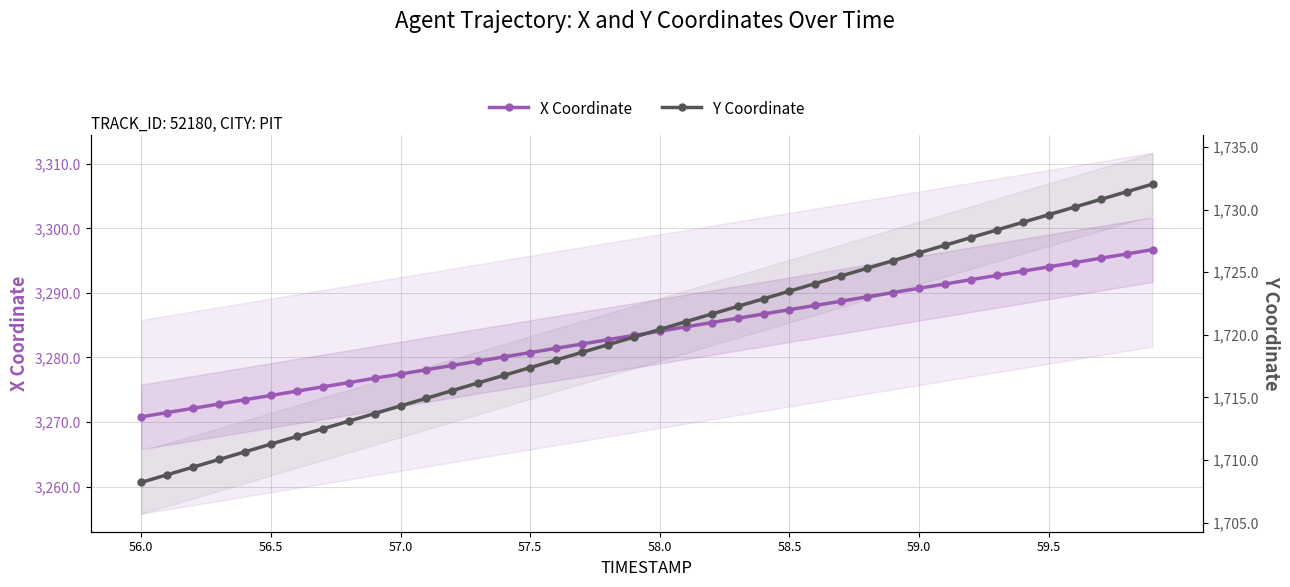

Which series has the largest range (max minus min)?

X Coordinate